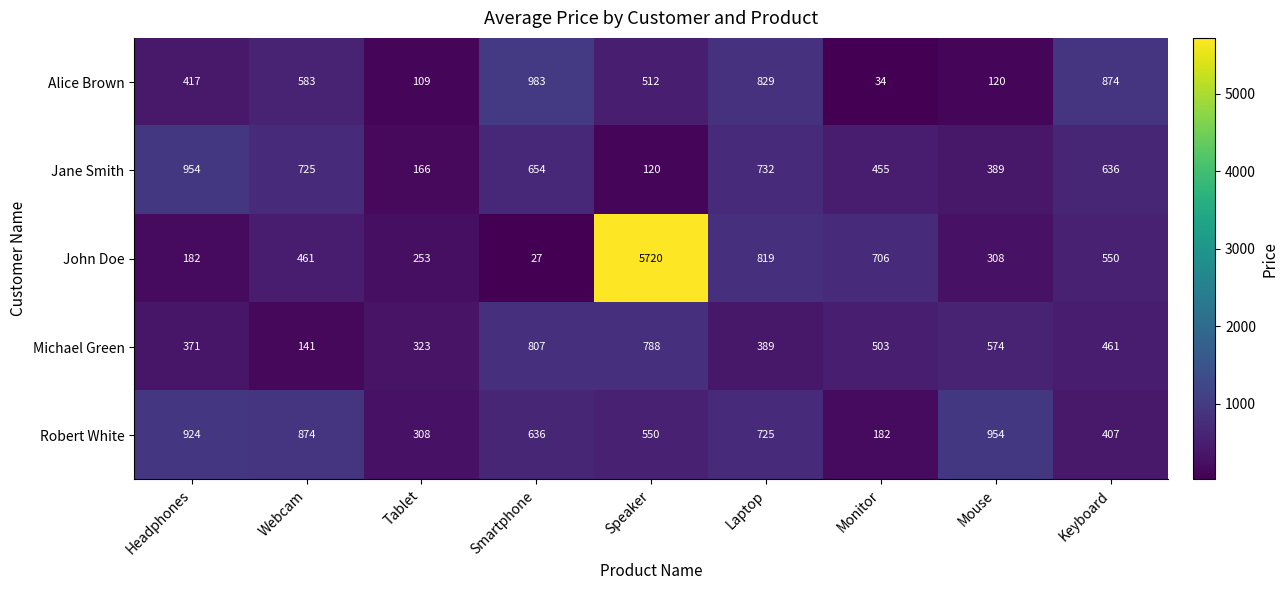

Which series has the largest total across all categories?

John Doe